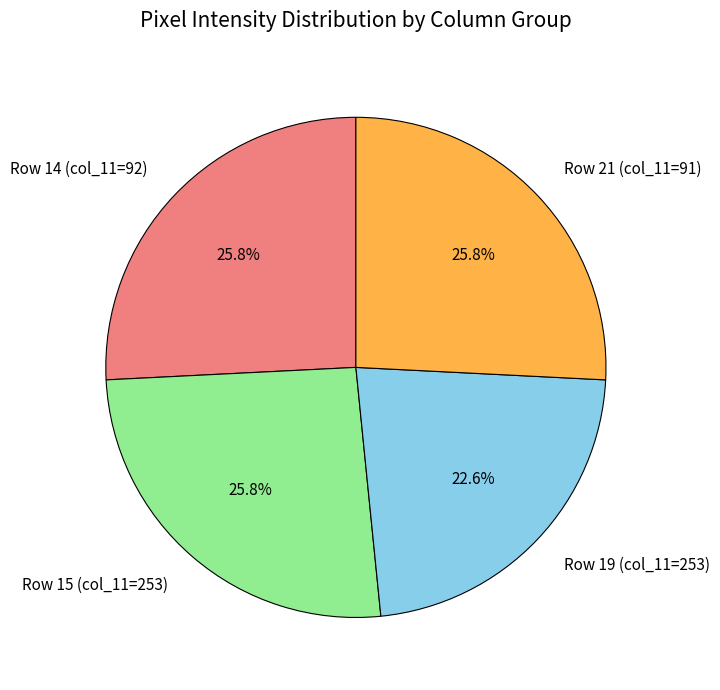

Count the number of slices in the pie.

4